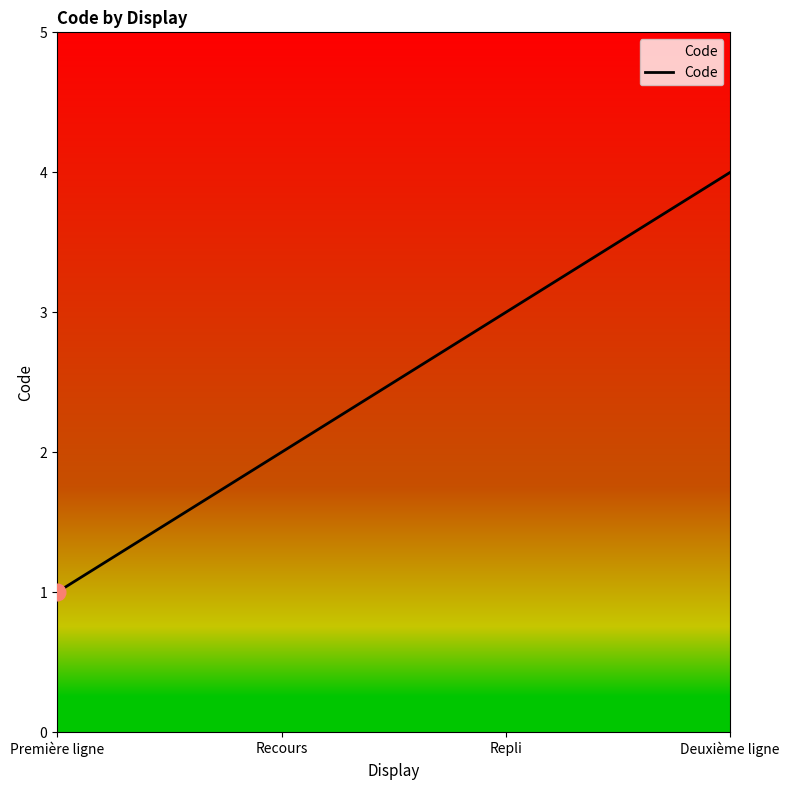

What is the change in value from Première ligne to Recours?

+1